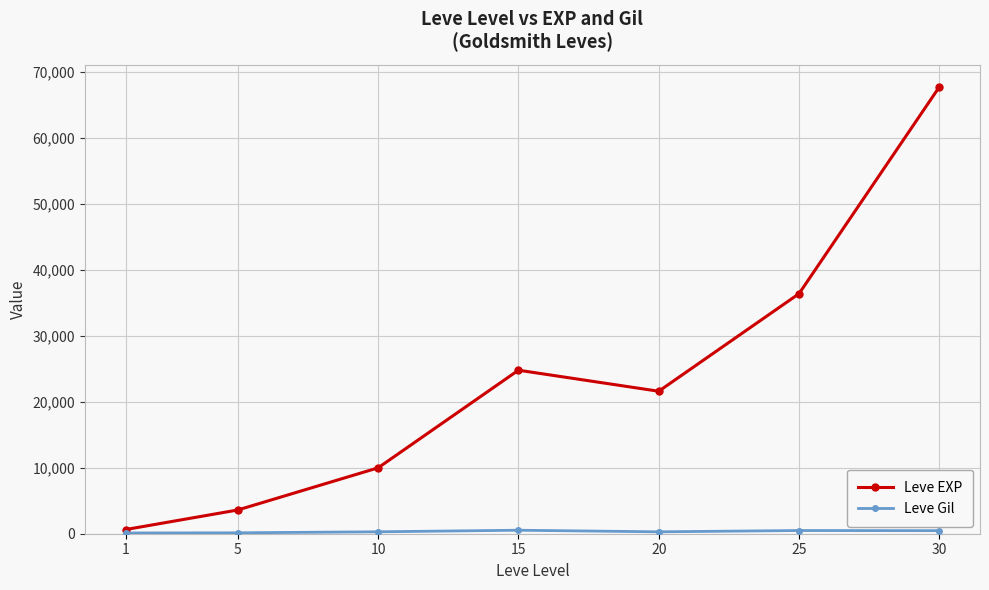

Where does the Leve EXP series first go above 21600?

15